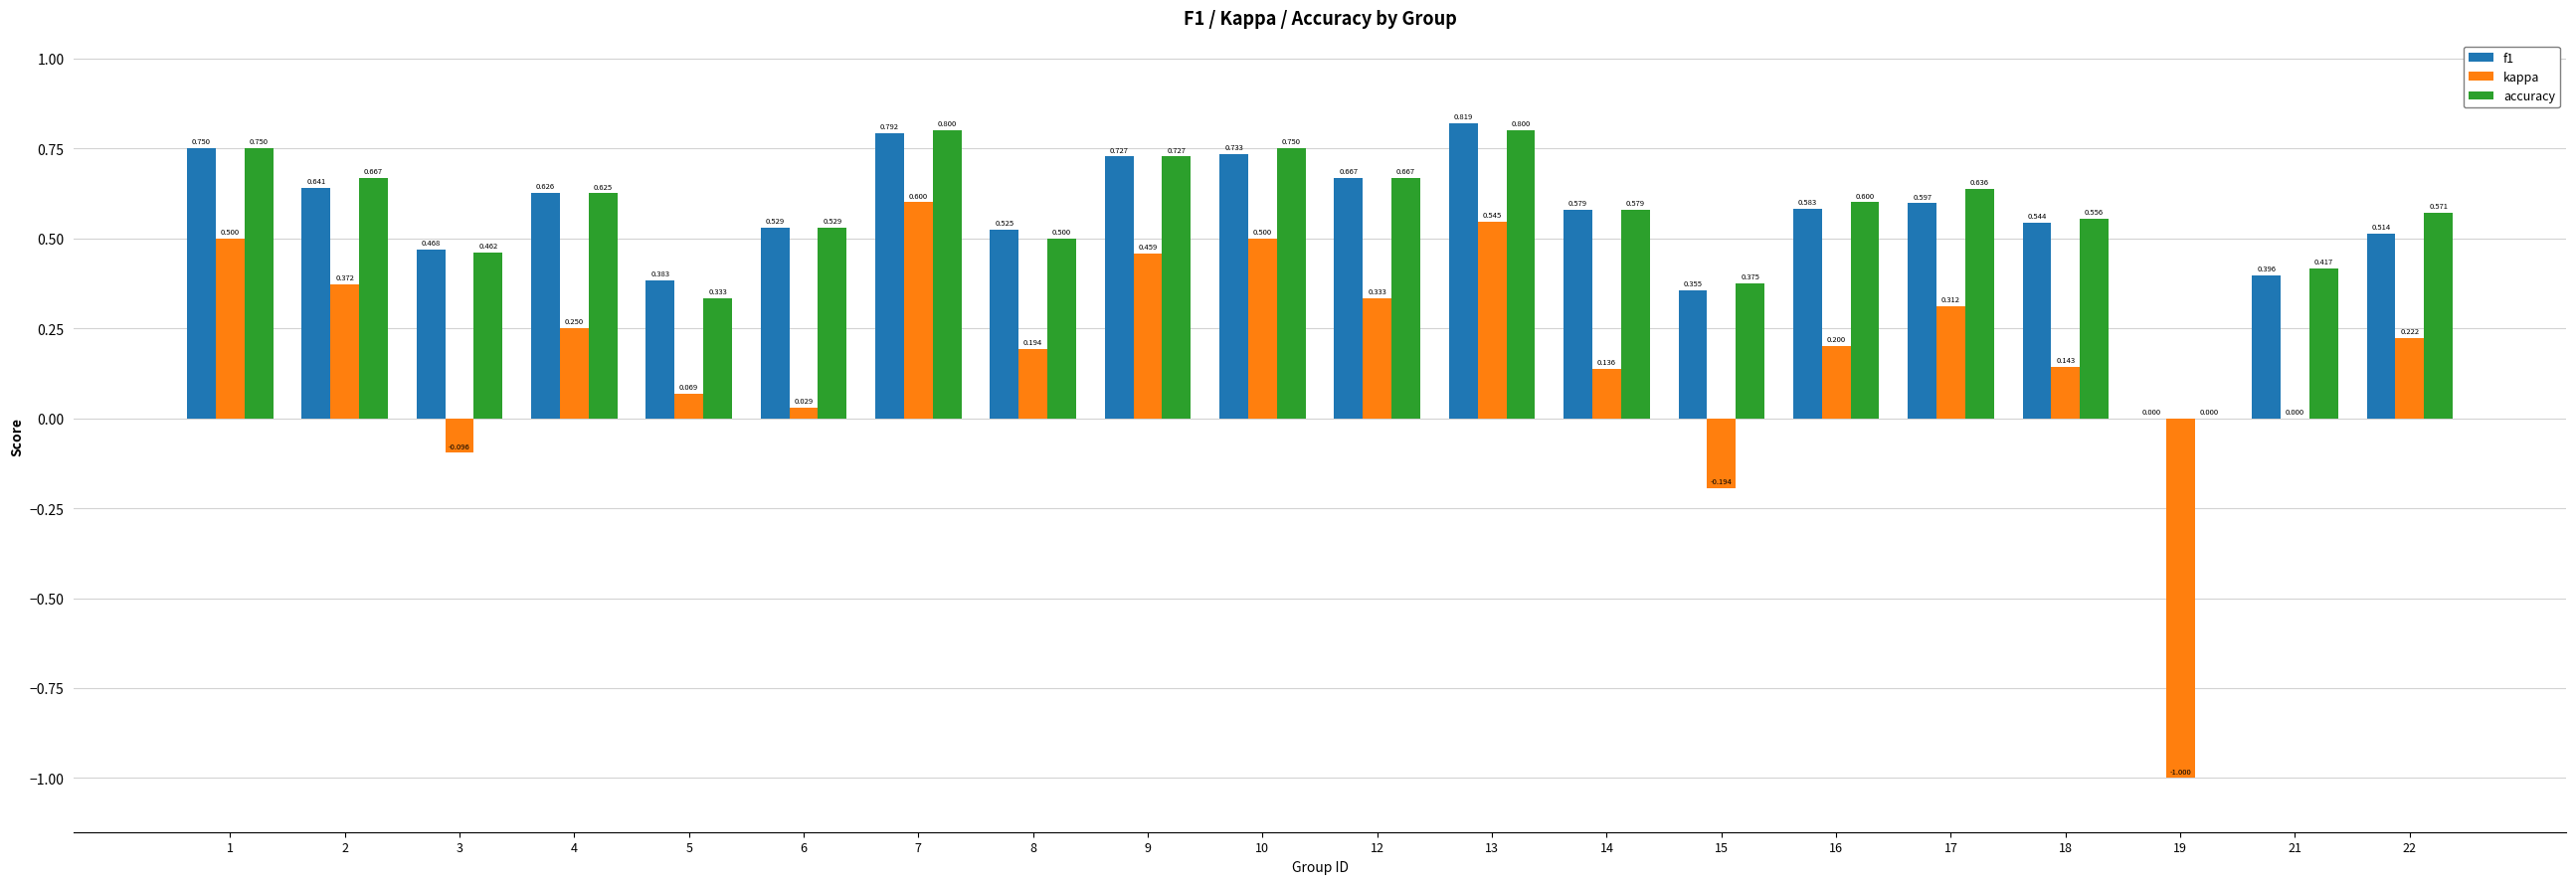

Between 10 and 22, which series saw the biggest shift?

kappa